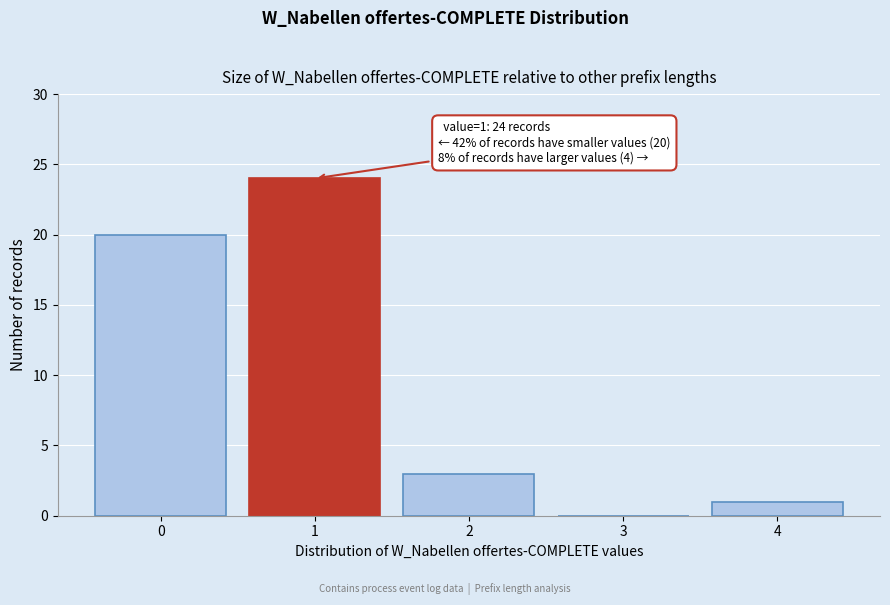

Reading right to left, transcribe all the data shown in this chart.

4=1	3=0	2=3	1=24	0=20